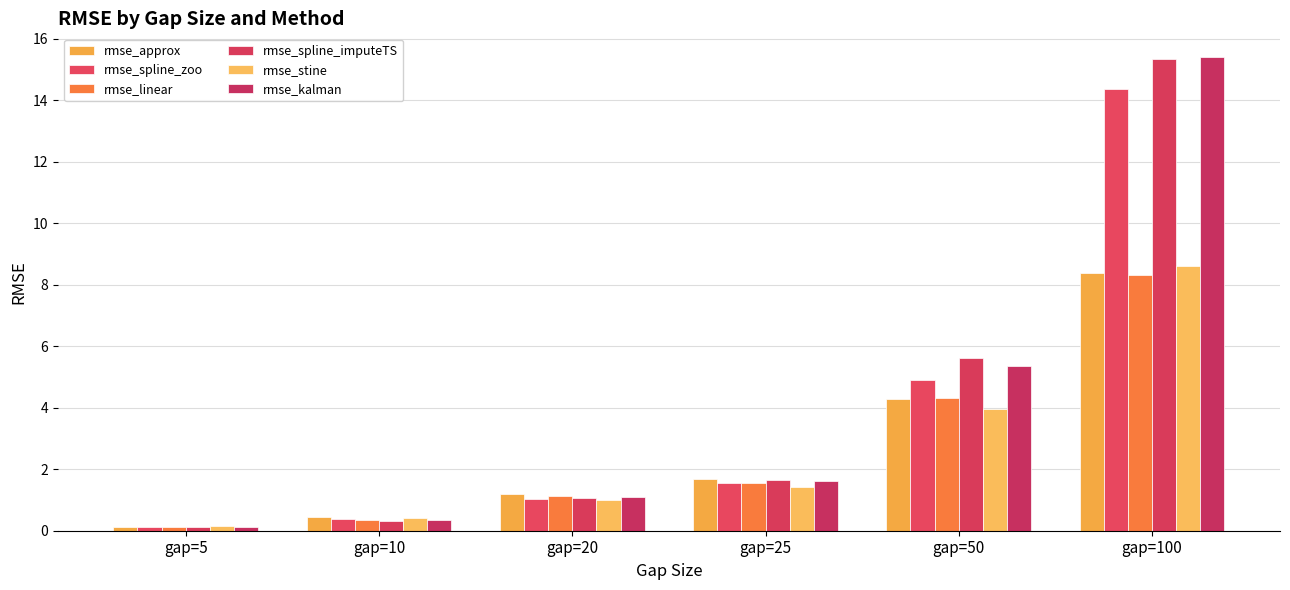

Which series has the largest range (max minus min)?

rmse_kalman